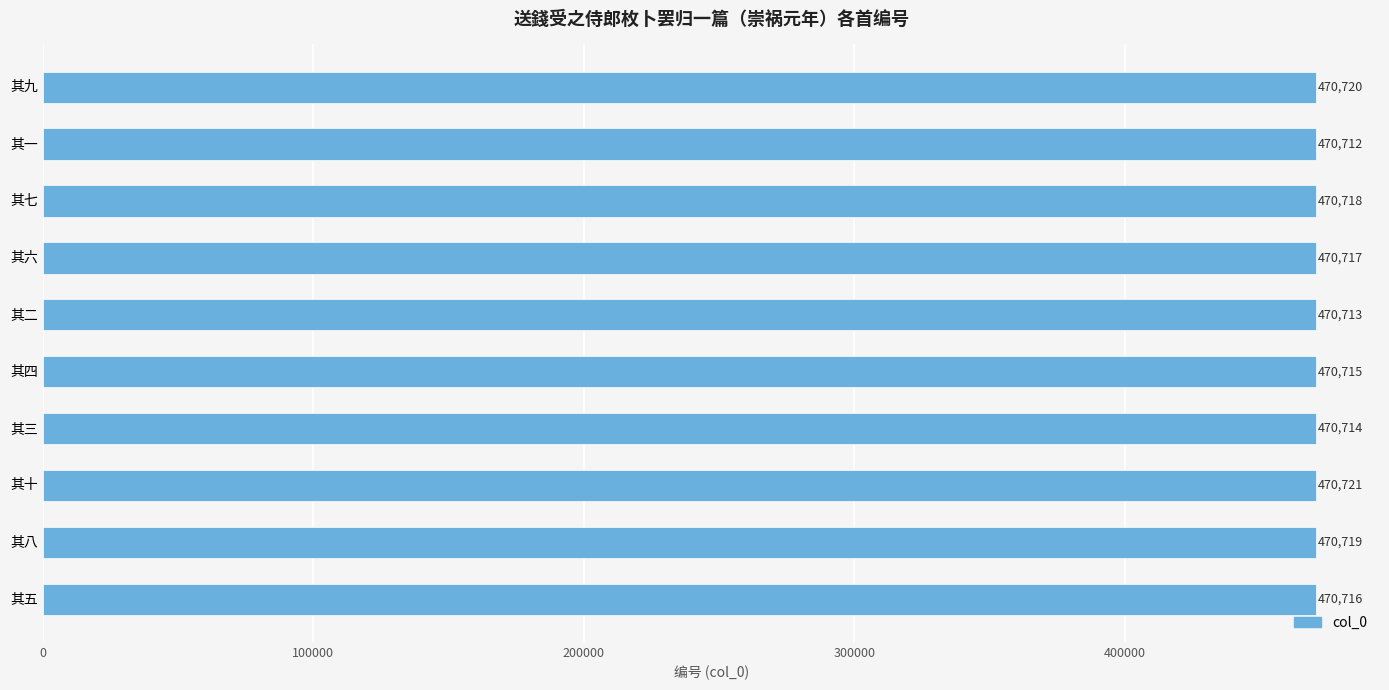

Which has a higher value, 其七 or 其九?

其九